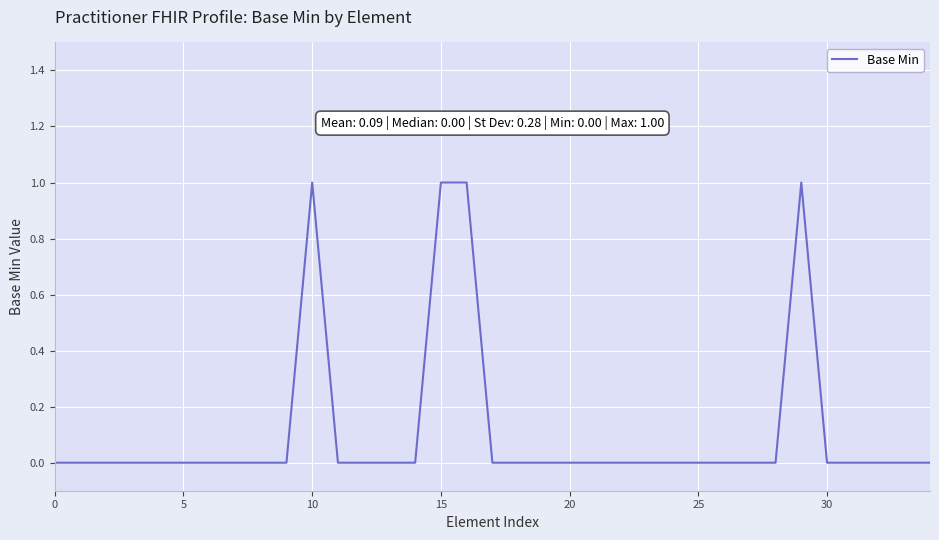

What is the difference between the maximum and minimum values?

1